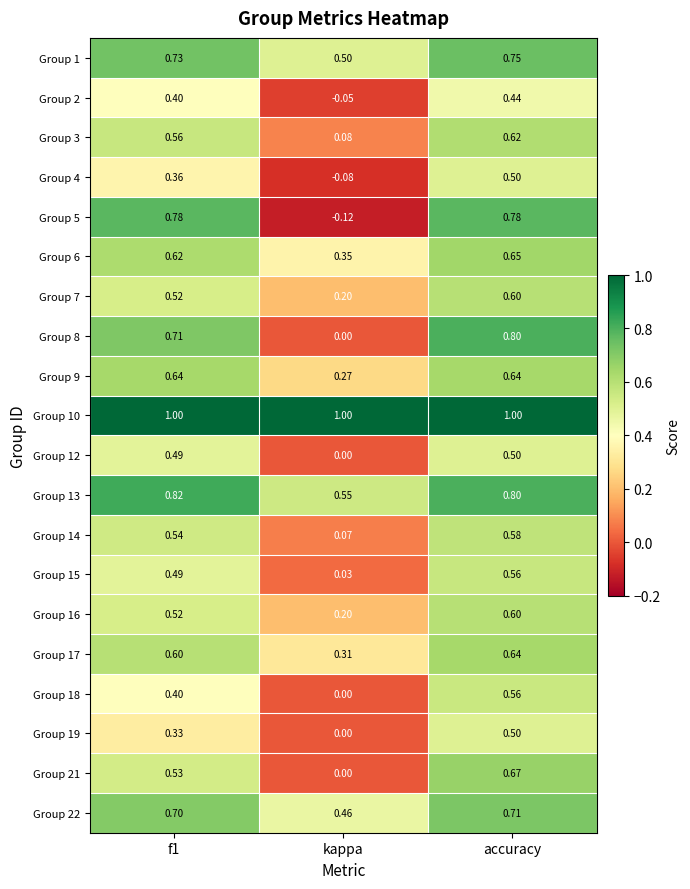

Which category has the lowest value in the Group 21 series?

kappa